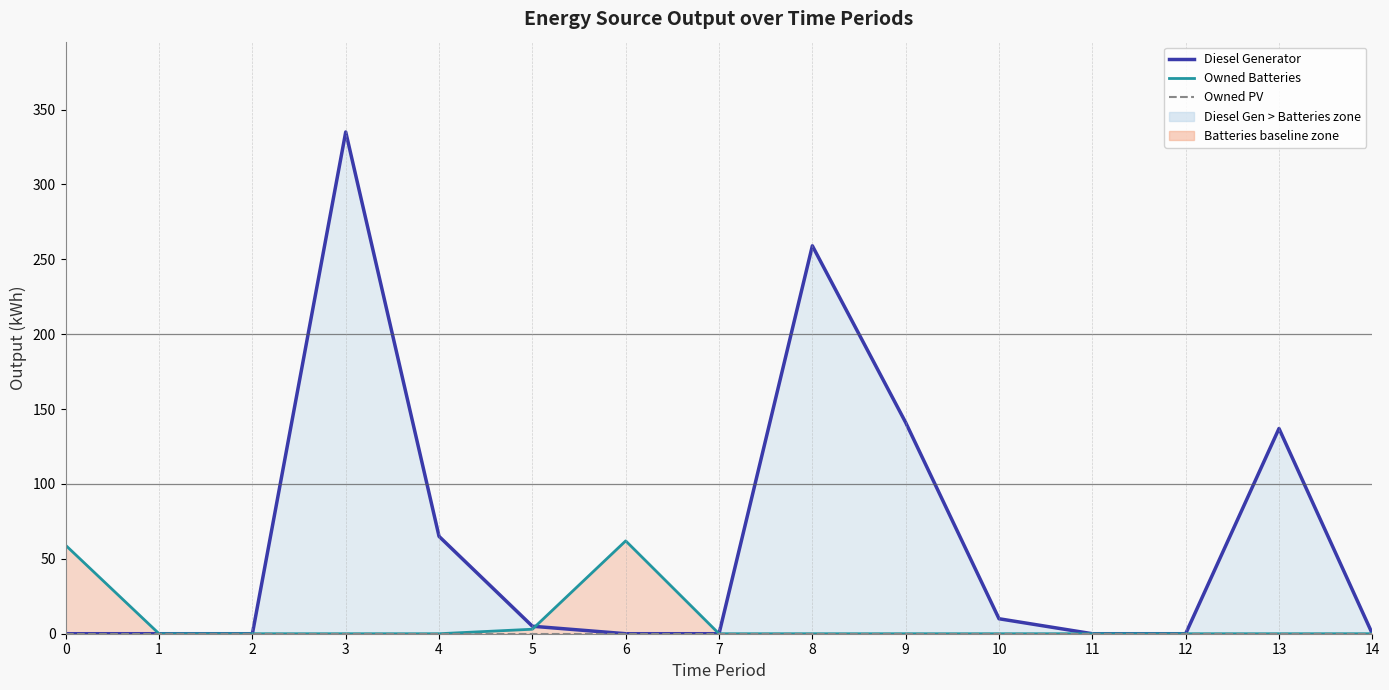

True or false: Owned PV and Diesel Generator intersect in this chart.

False